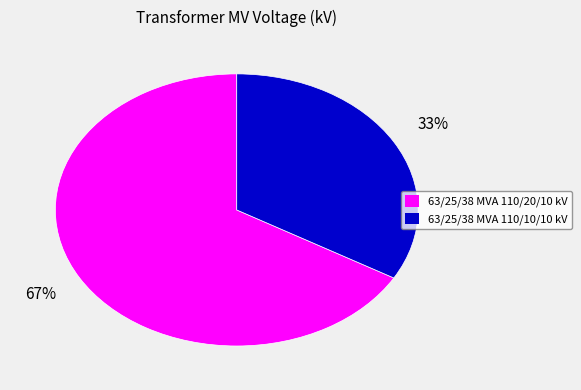

To the nearest percent, what percentage of the pie is 63/25/38 MVA 110/10/10 kV?

33%